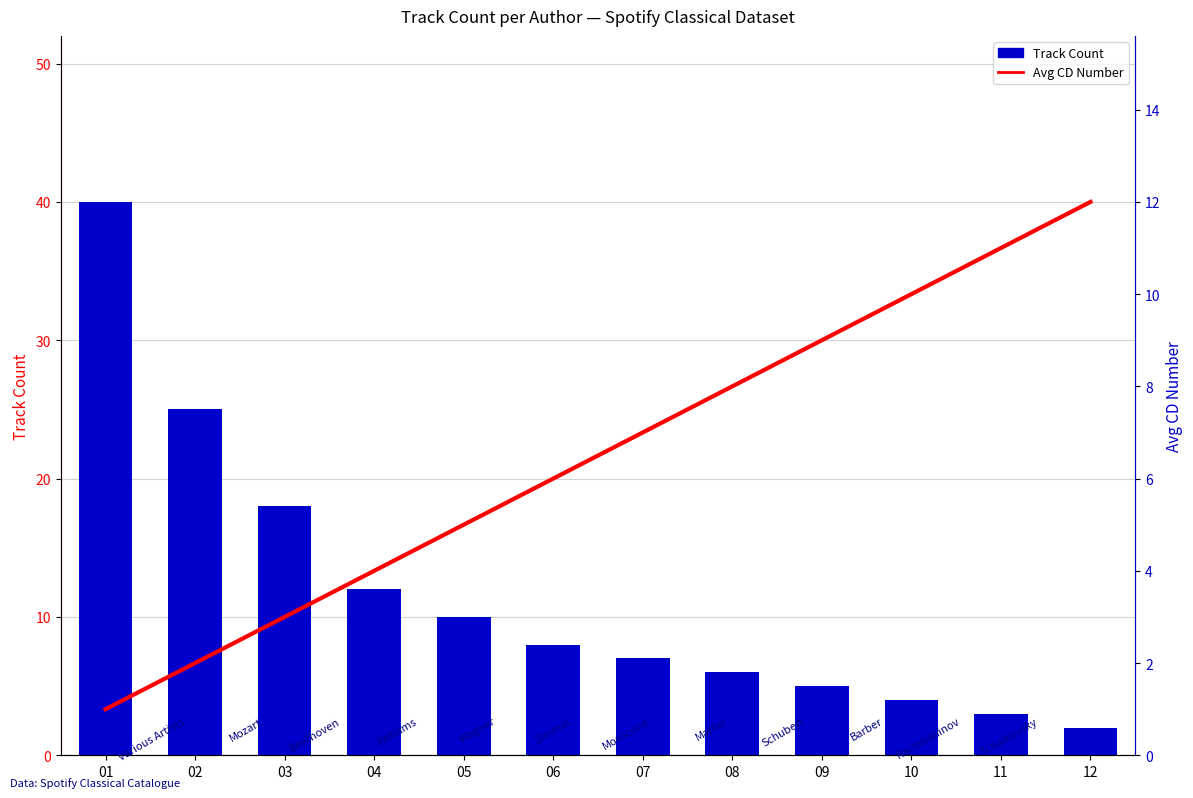

What is the sum of all Track Count values?

140